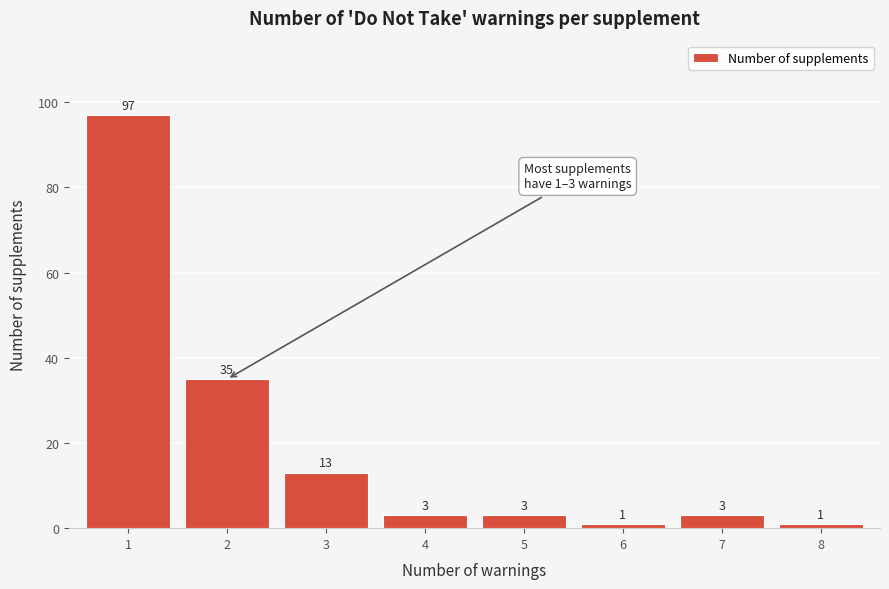

Reading left to right, extract all data points from this chart.

1=97	2=35	3=13	4=3	5=3	6=1	7=3	8=1